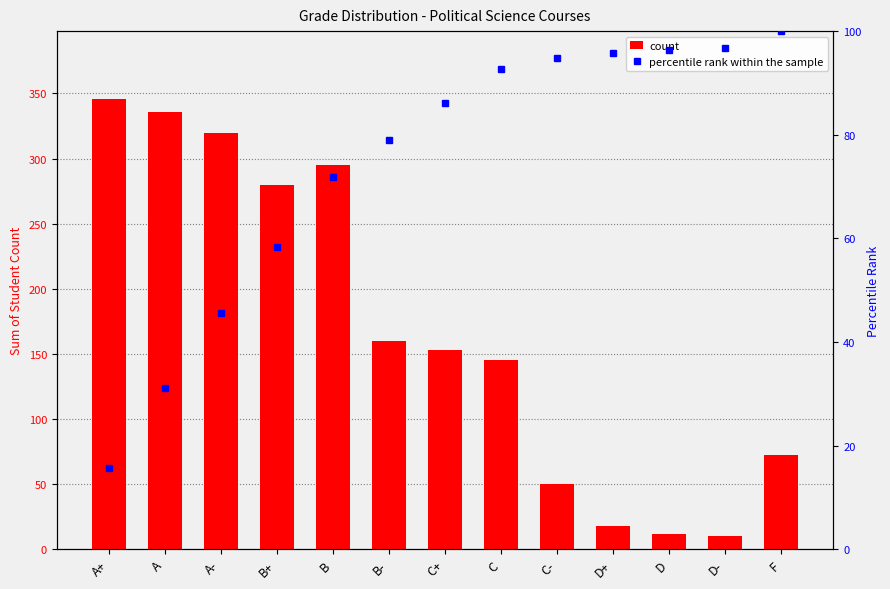

Reading right to left, transcribe all the data shown in this chart.

count: F=72.0	D-=10.0	D=12.0	D+=18.0	C-=50.0	C=145.0	C+=153.0	B-=160.0	B=295.0	B+=280.0	A-=320.0	A=336.0	A+=346.0
percentile rank within the sample: F=100.0	D-=96.7	D=96.3	D+=95.7	C-=94.9	C=92.6	C+=86.0	B-=79.1	B=71.8	B+=58.4	A-=45.6	A=31.0	A+=15.7